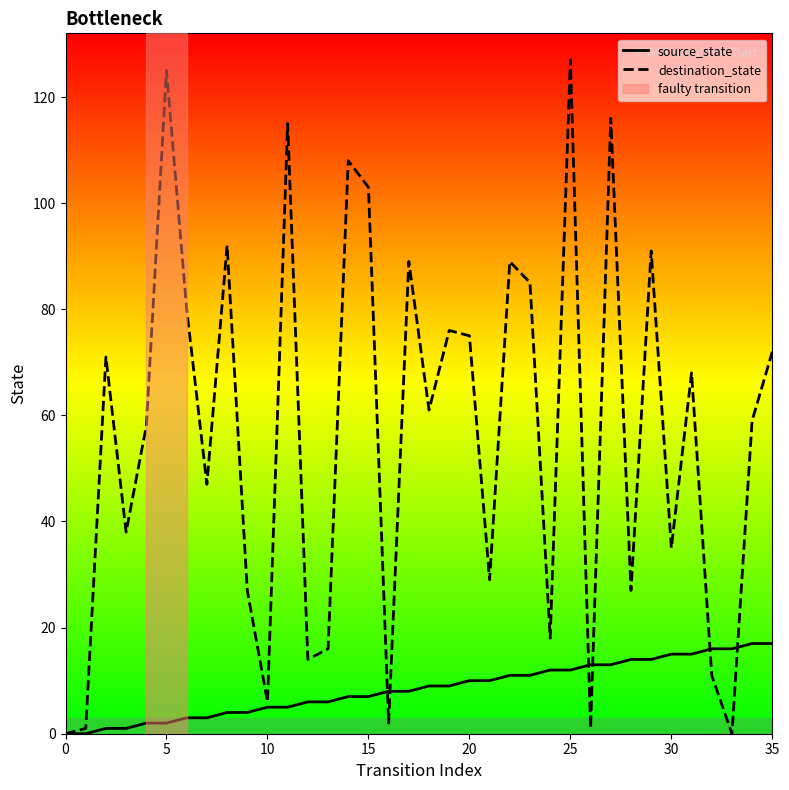

What is the approximate value of source_state at 18?

9